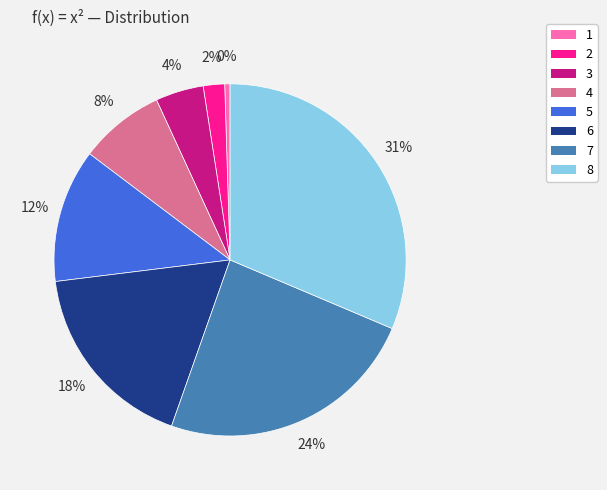

To the nearest percent, what percentage of the pie is 8?

31%